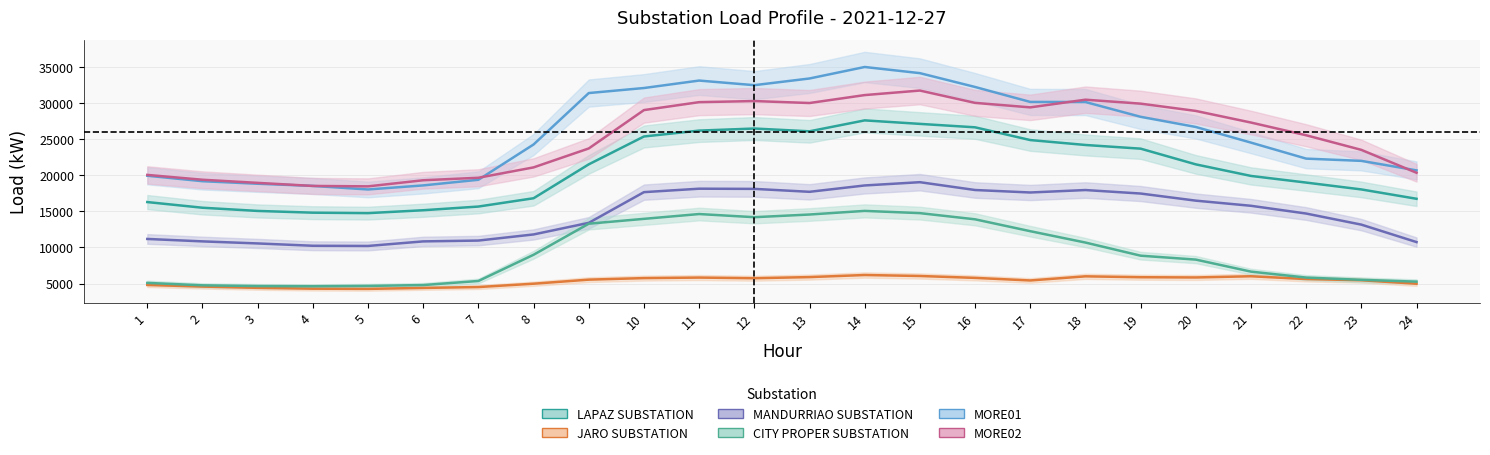

Between 22 and 11, which is larger?

11